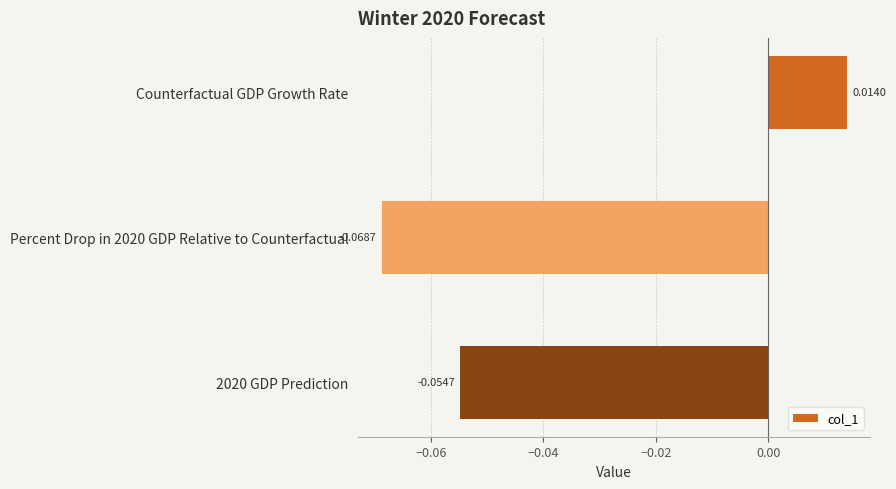

Which has a higher value, Counterfactual GDP Growth Rate or Percent Drop in 2020 GDP Relative to Counterfactual?

Counterfactual GDP Growth Rate